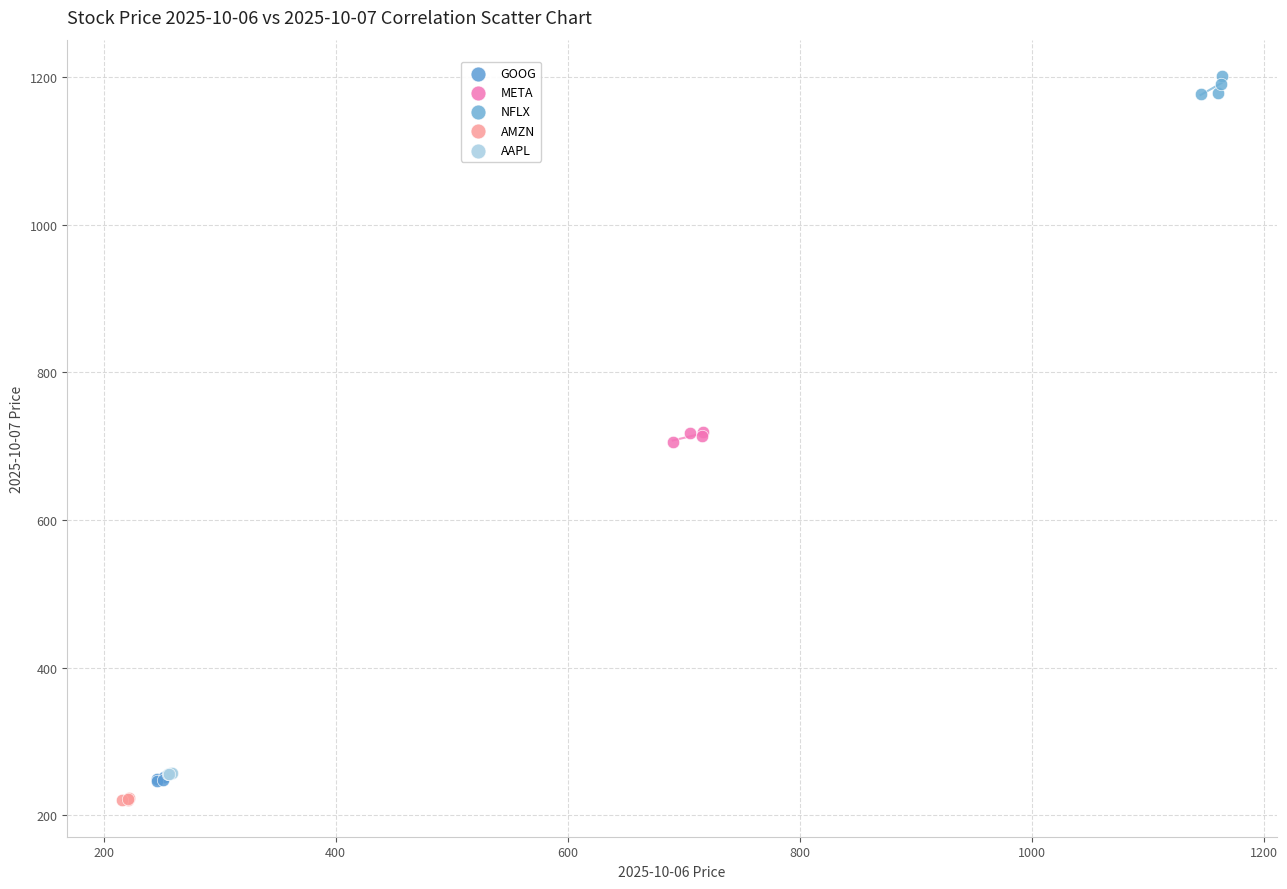

What are all the series names shown in the legend?

GOOG, META, NFLX, AMZN, AAPL